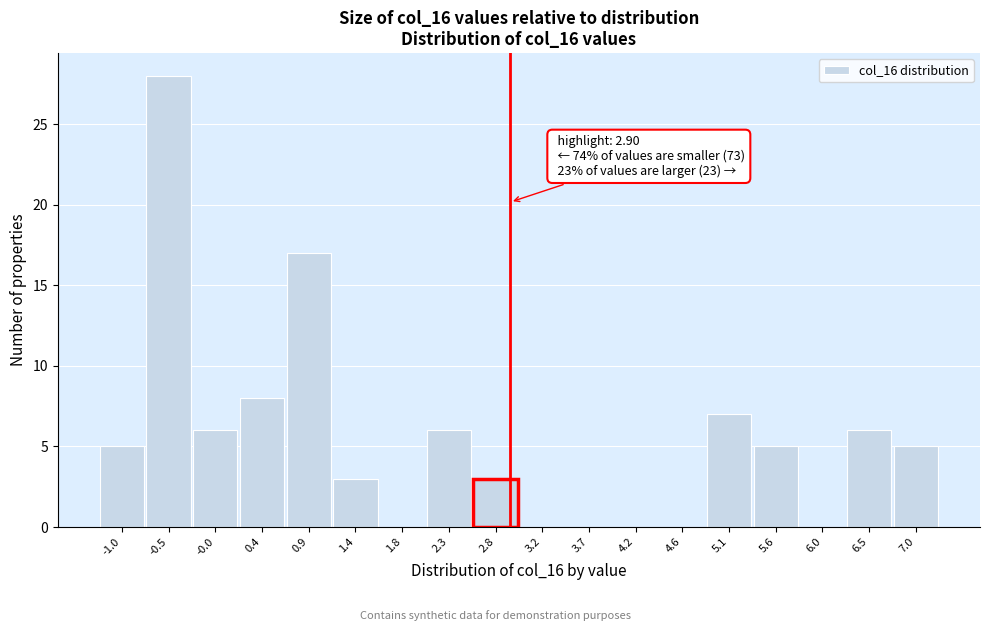

Which range on the x-axis has the tallest bar?

-0.75 to -0.25